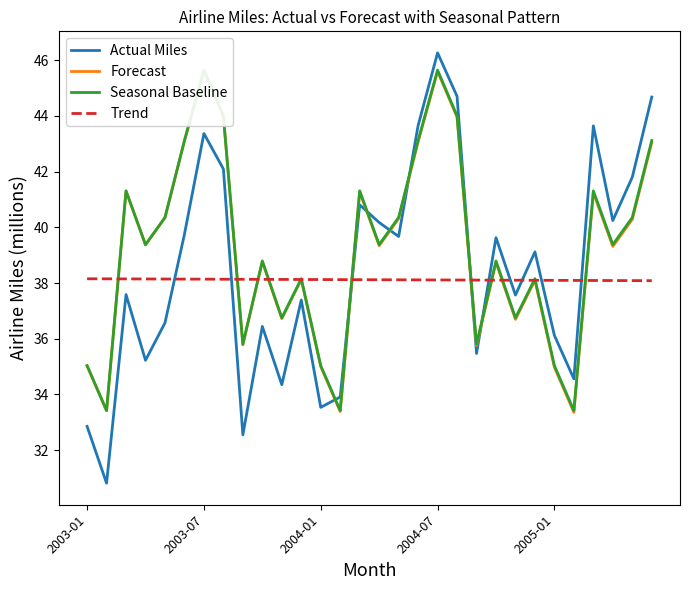

What is the highest value of the Actual Miles series?

46.3